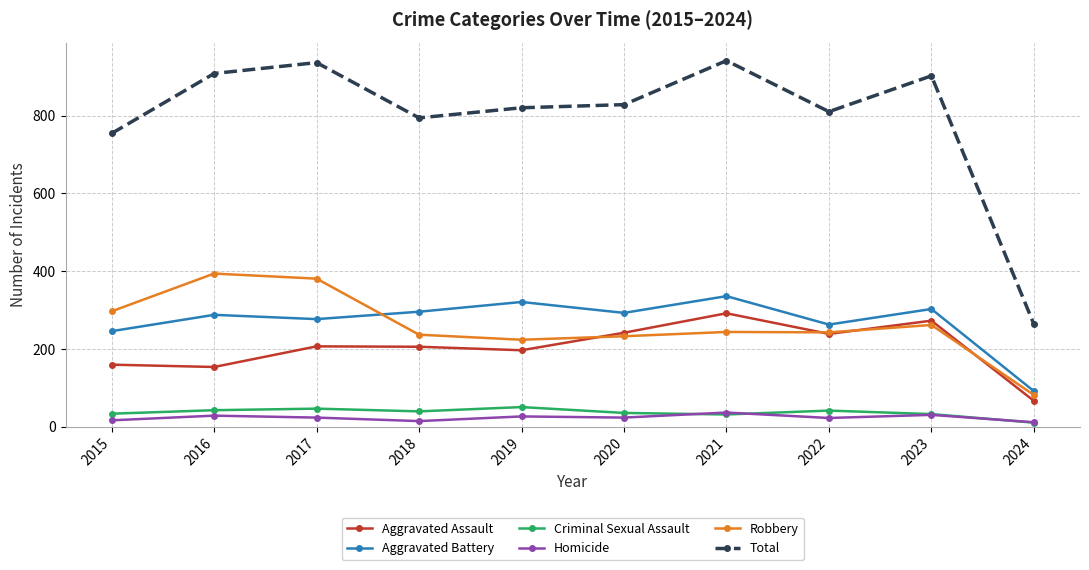

How many distinct data groups are displayed?

6